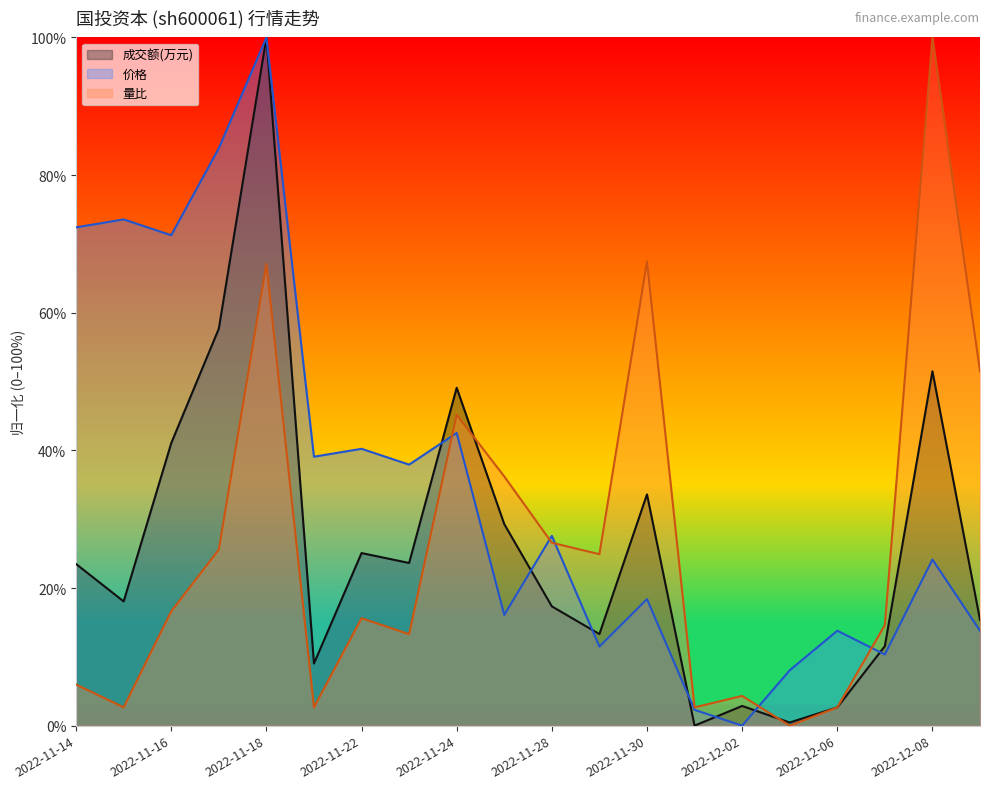

How many lines are shown in the chart?

3